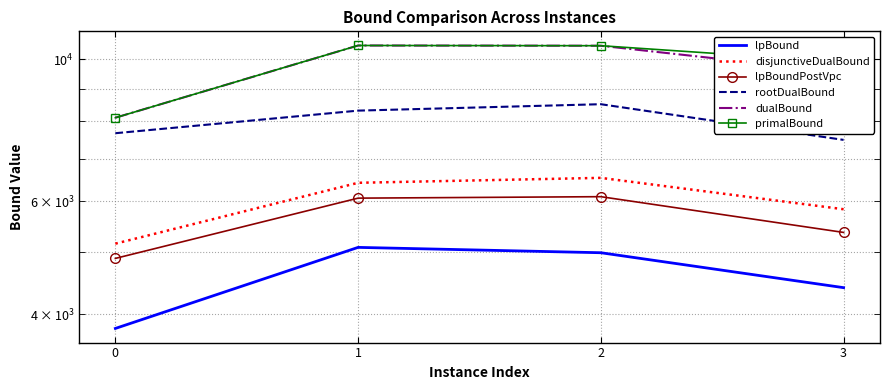

The value of lpBound at 2 is 1806.2. True or false?

False